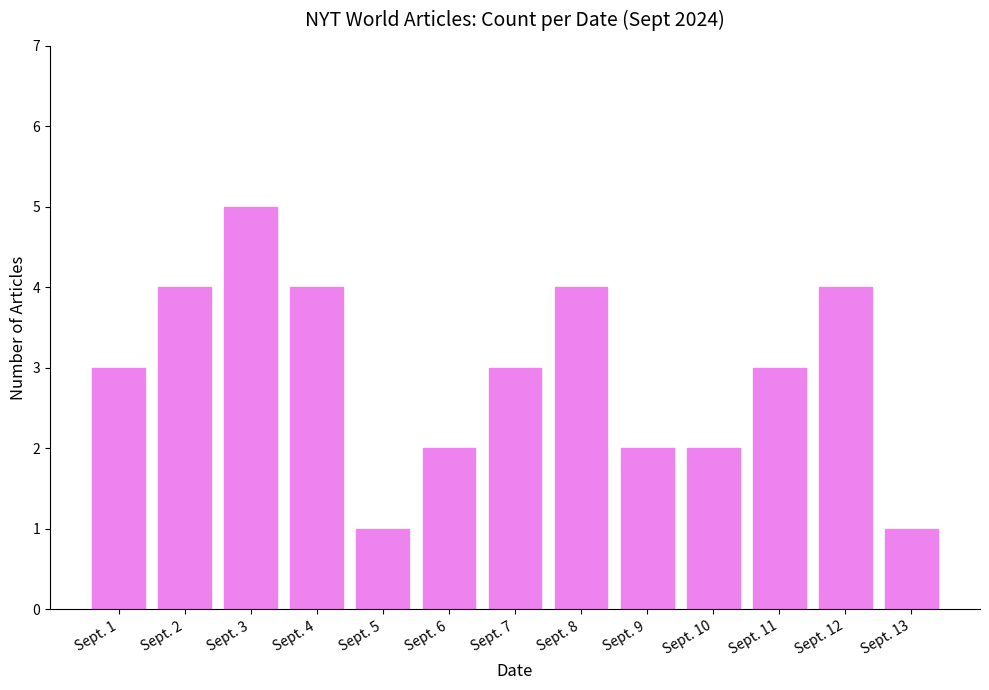

What is the smallest value displayed?

1